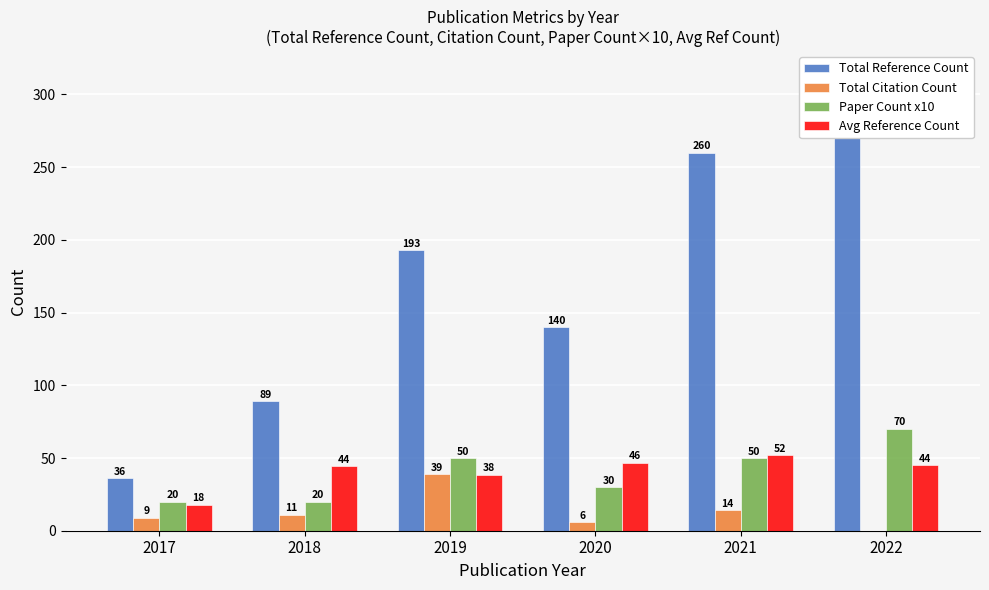

How many bars are there in total?

24